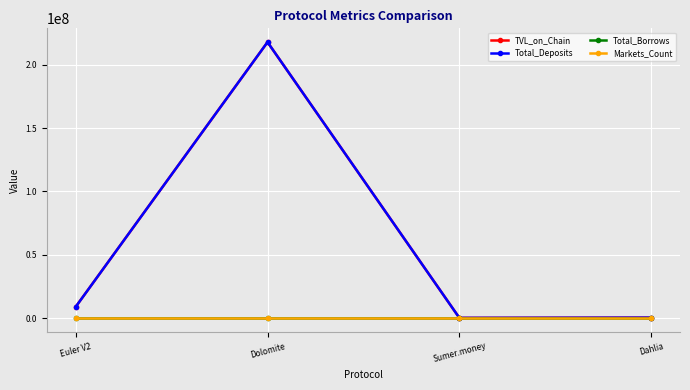

How many lines are shown in the chart?

4